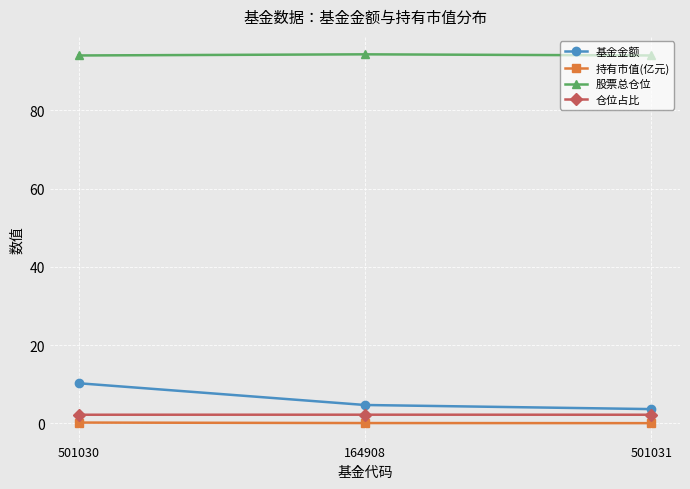

Is the value of 基金金额 at 501031 greater than the value of 仓位占比 at 501030?

Yes